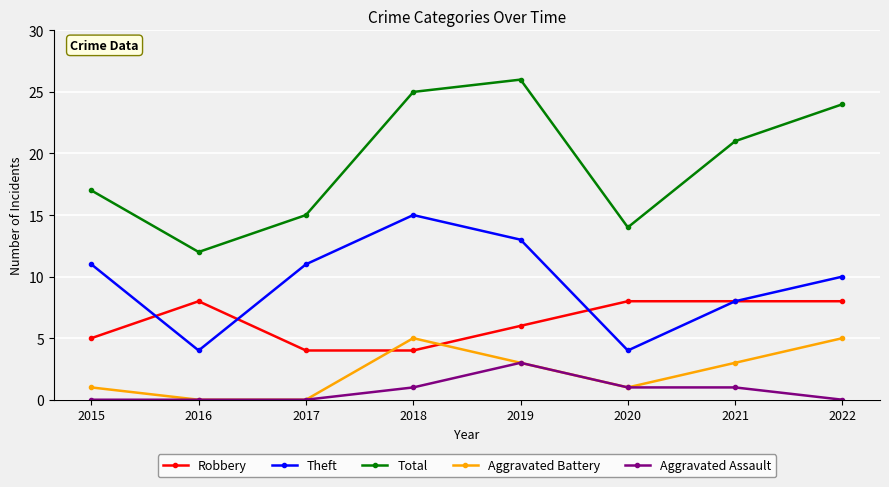

True or false: Theft and Aggravated Battery cross at least once.

False